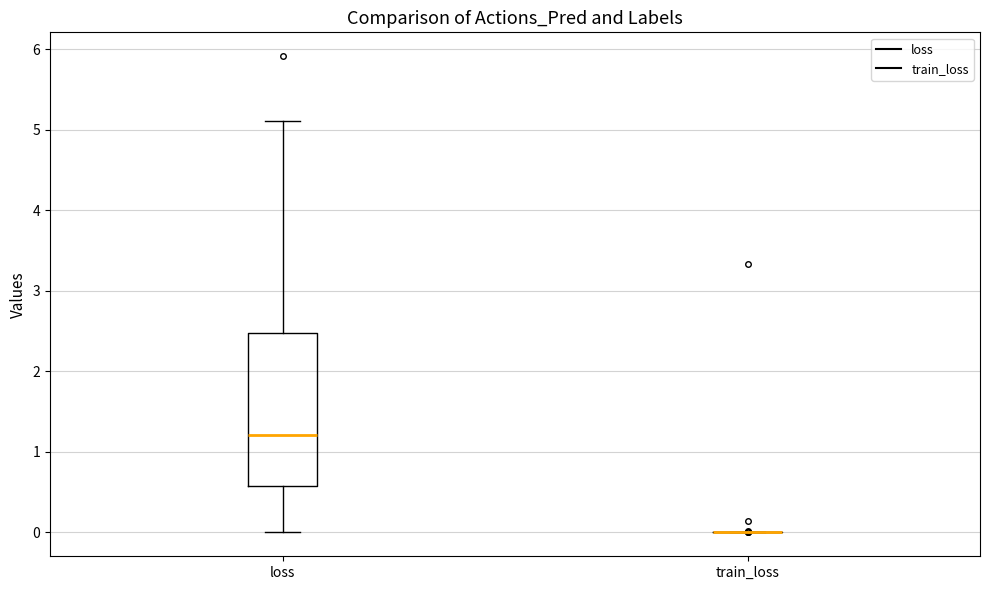

Reading left to right, transcribe this box plot: for each box, give where its median line is, the range the box spans, and where its two whiskers end, as read against the y-axis. The values are not printed on the chart, so give them approximately, as read against the axis.

loss: median 1.2, box 0.6 to 2.5, whiskers 0.0 to 5.1
train_loss: box collapsed to a line at 0.0, whiskers 0.0 to 0.0